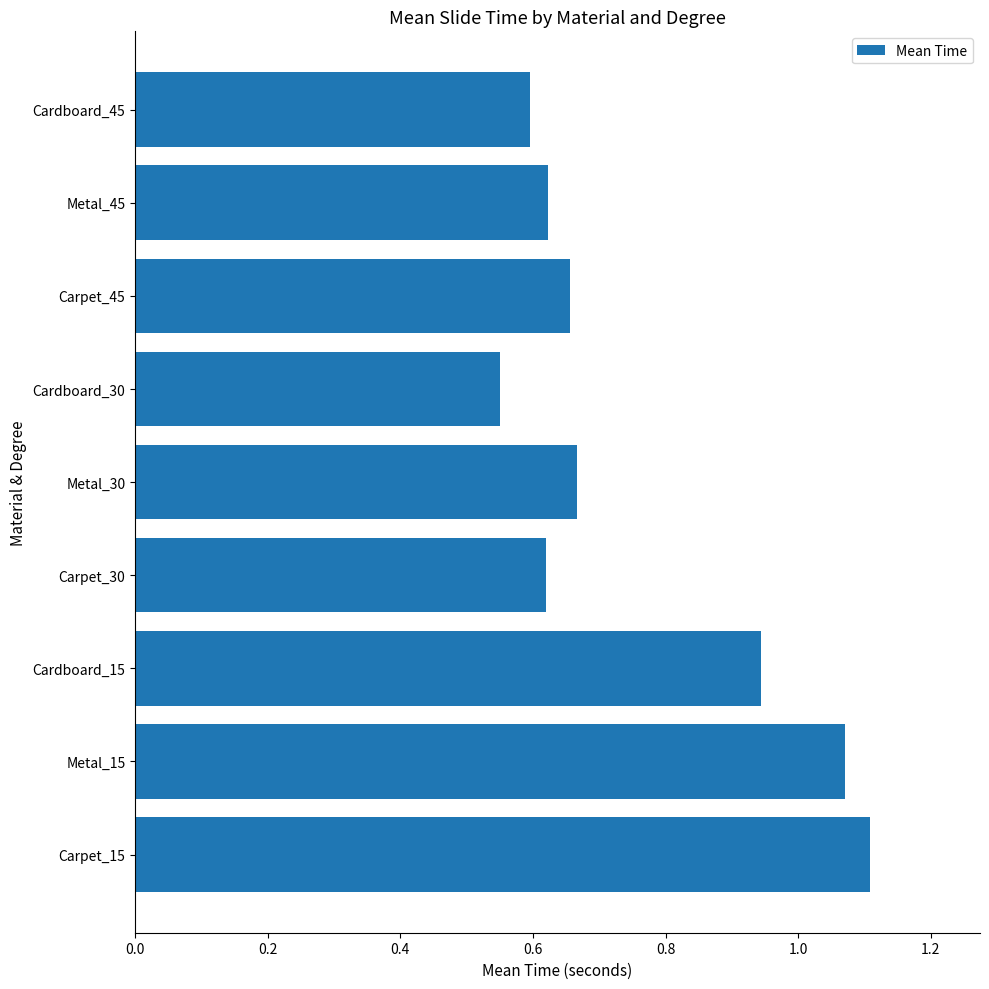

Where is the data nearest to the value 0?

Cardboard_30